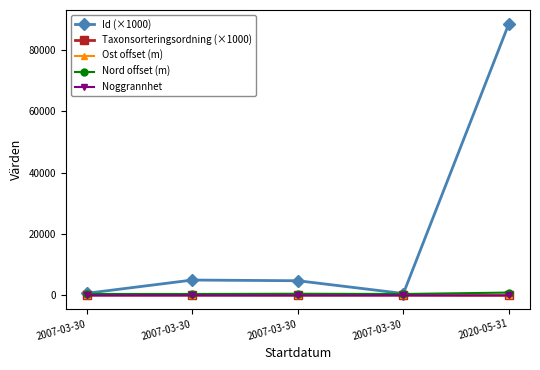

At which label does Noggrannhet reach its minimum?

2007-03-30